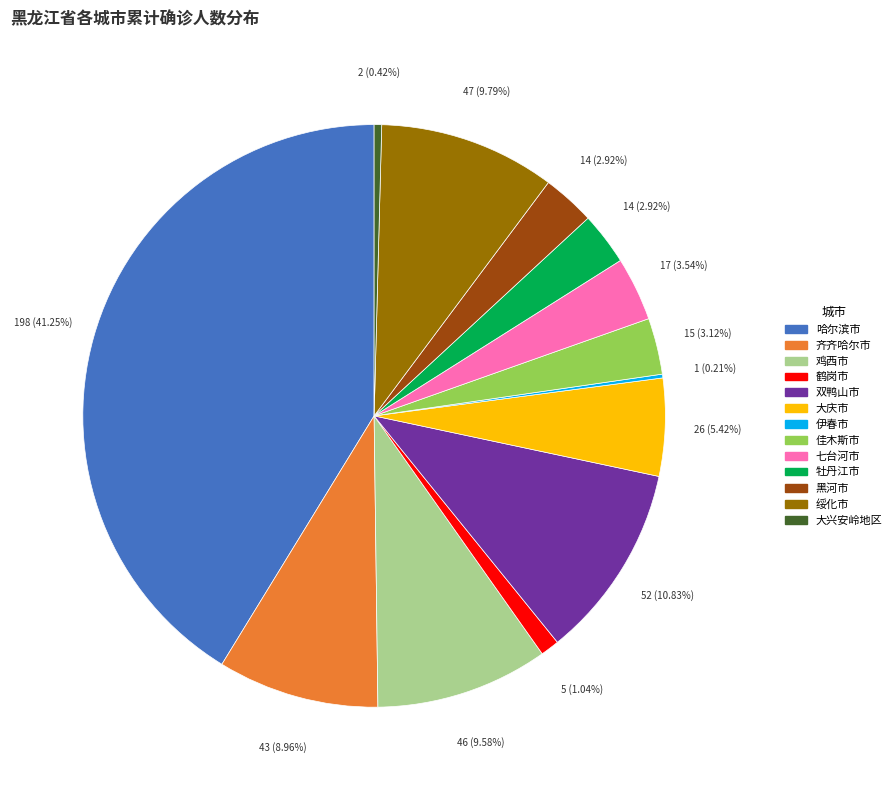

What is the largest slice in the pie chart?

哈尔滨市